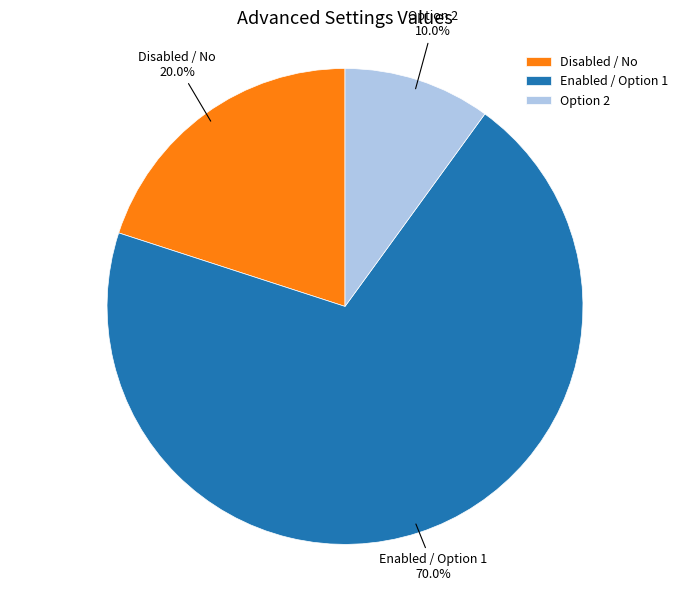

How many segments does this pie chart have?

3